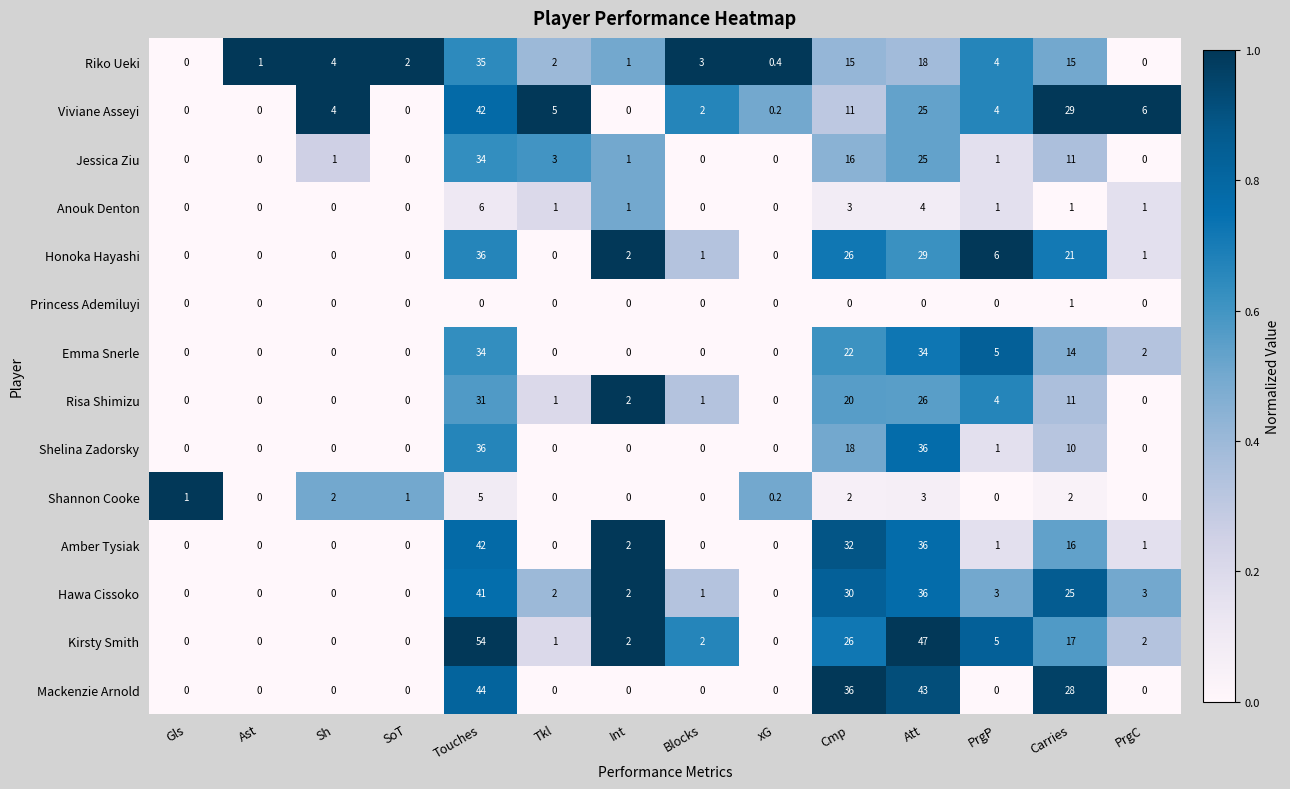

At how many categories does at least one series exceed 0?

14